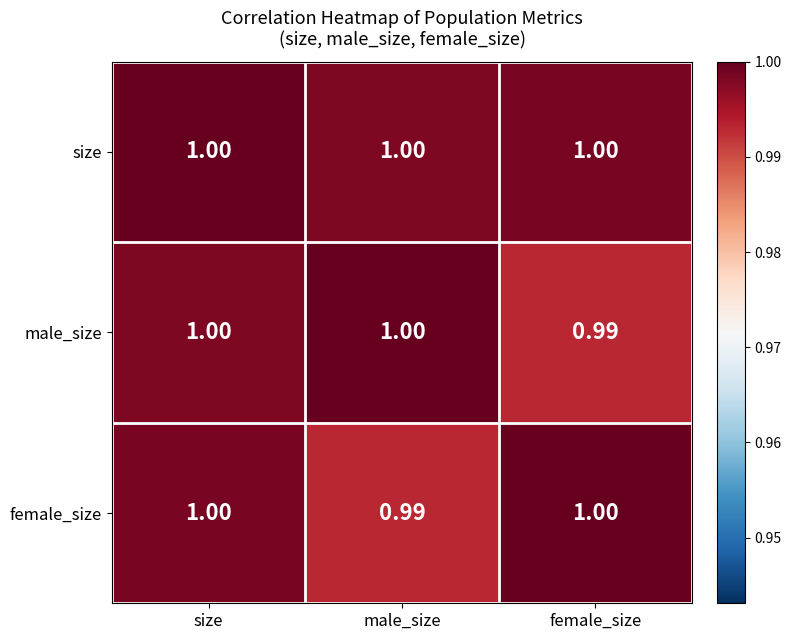

Between size and female_size, which series saw the biggest shift?

male_size